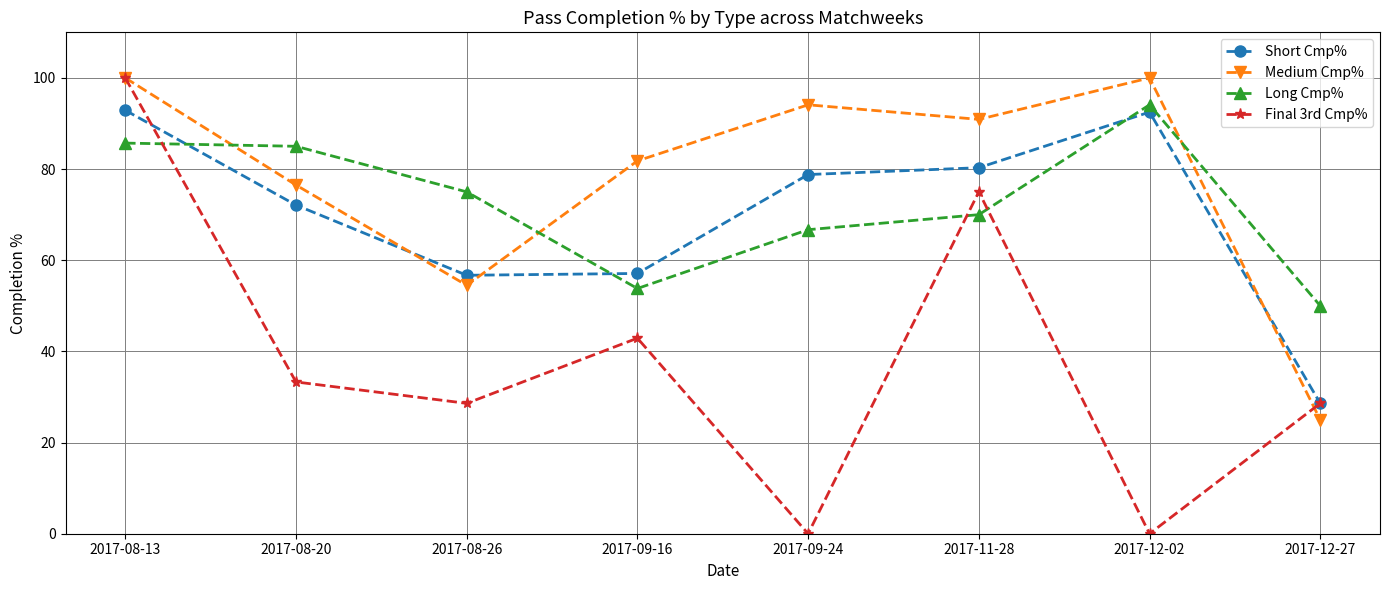

Which series has the largest range (max minus min)?

Final 3rd Cmp%